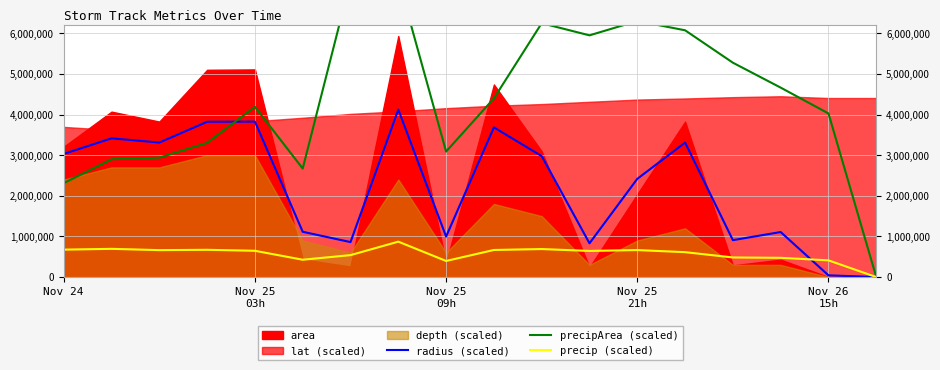

What is the maximum value for radius (scaled)?

4123411.5